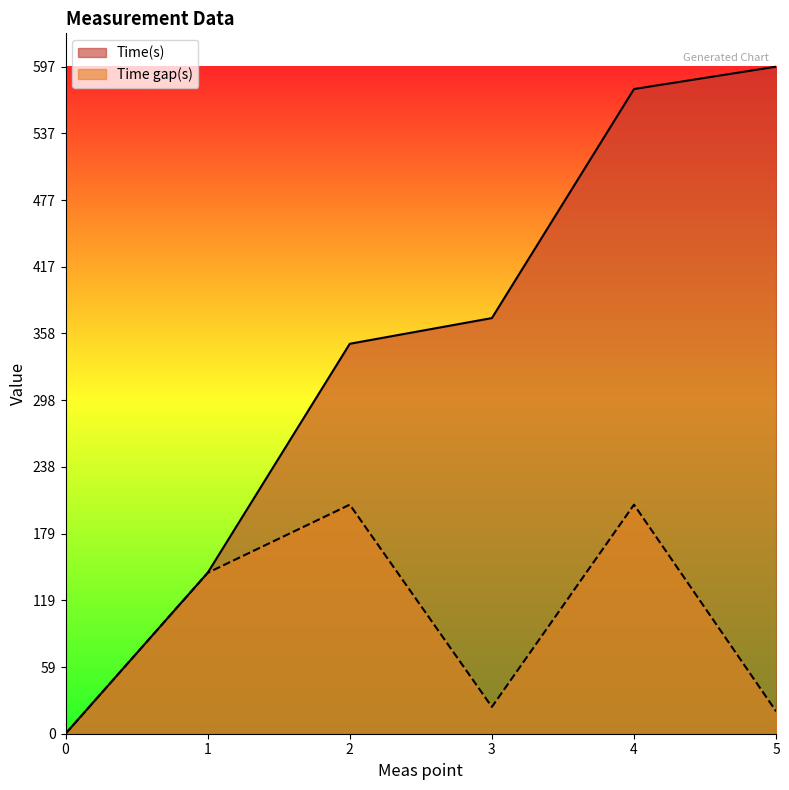

How many lines are shown in the chart?

2